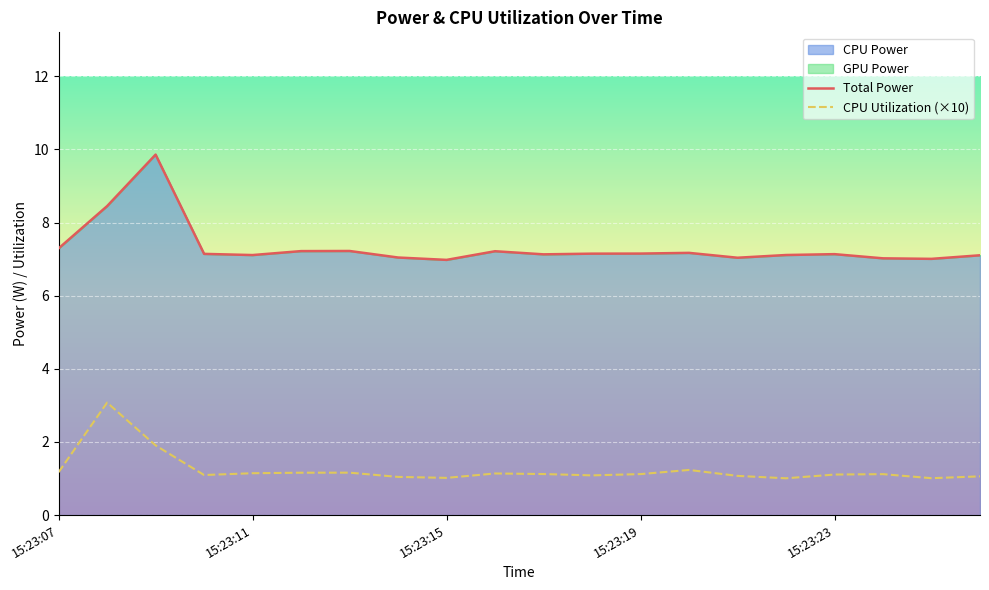

What is the sum of all Total Power values?

146.5